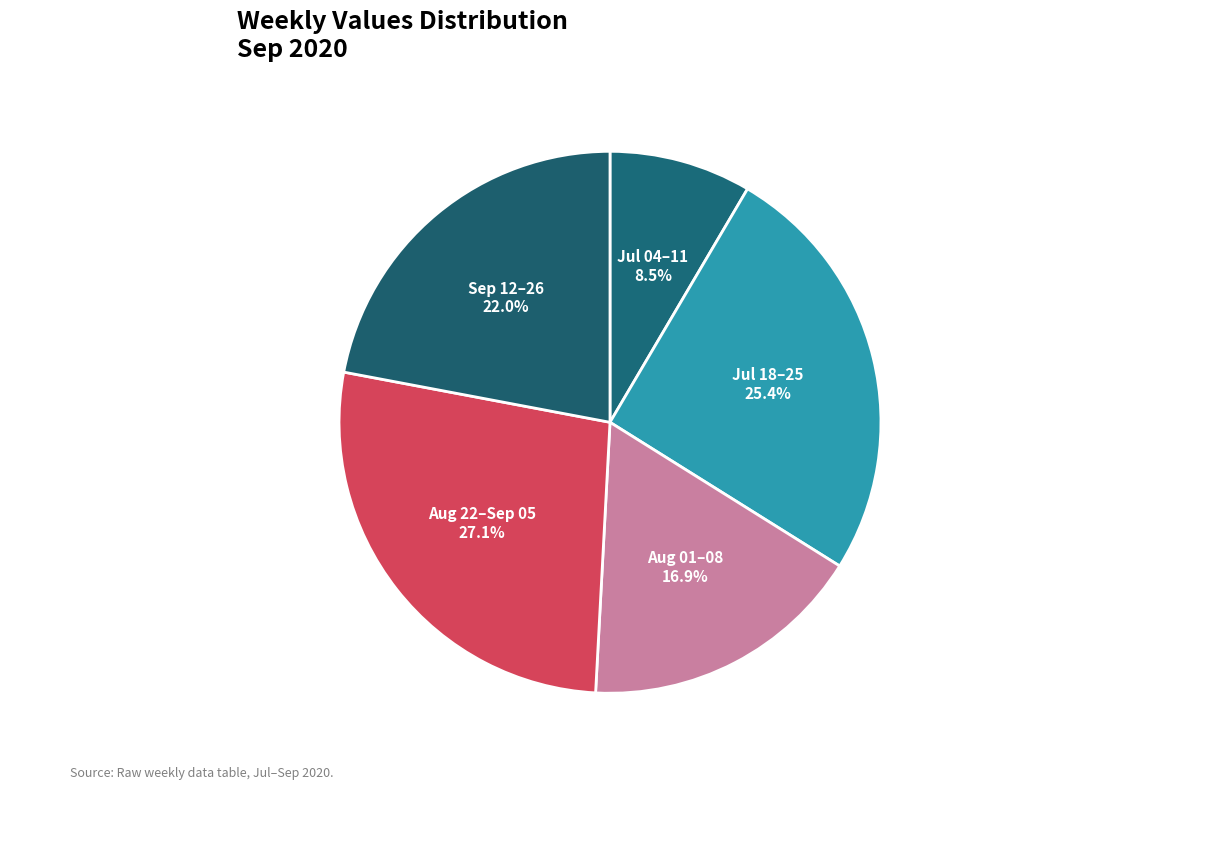

Rank the categories by value from highest to lowest.

Aug 22–Sep 05, Jul 18–25, Sep 12–26, Aug 01–08, Jul 04–11